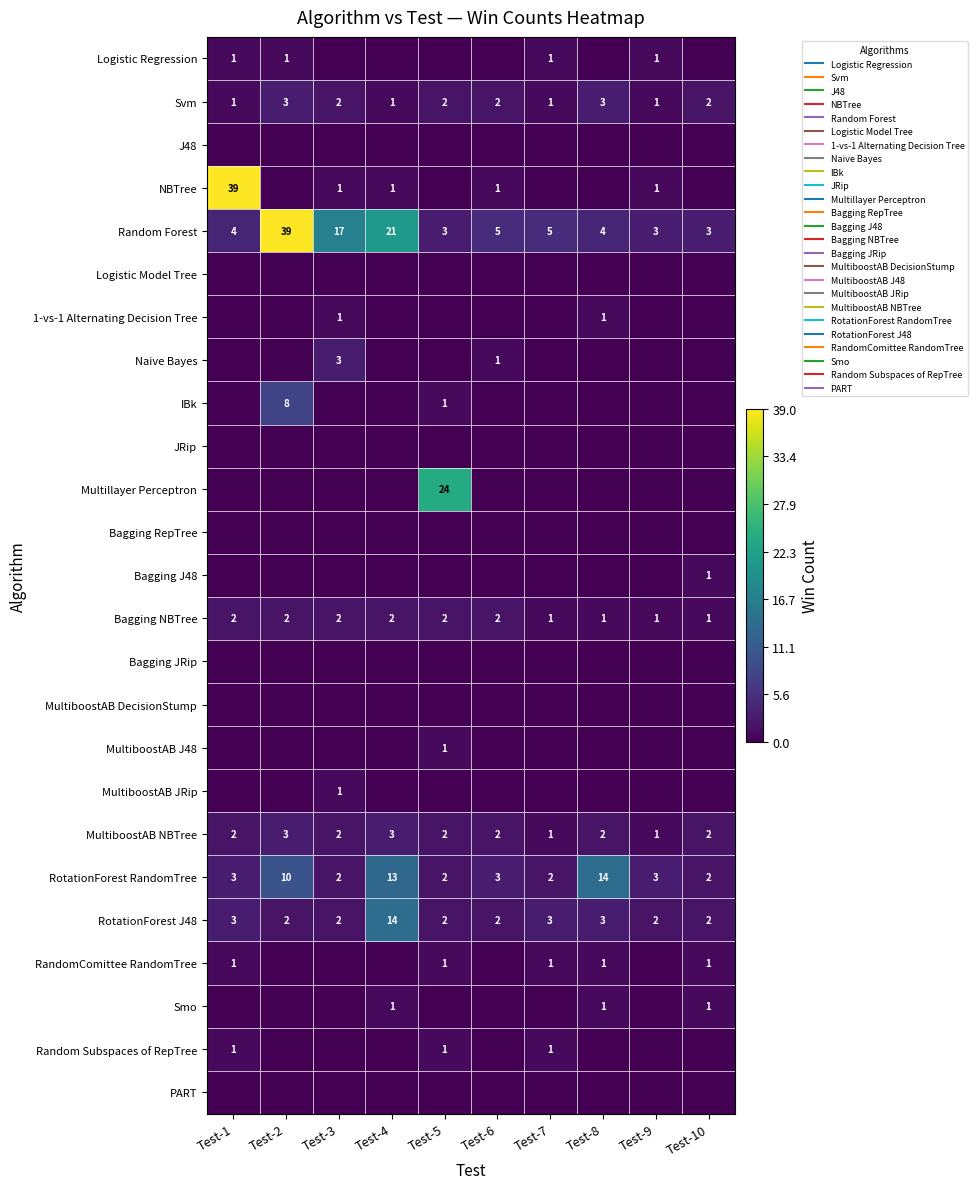

What is the sum of all Smo values?

3